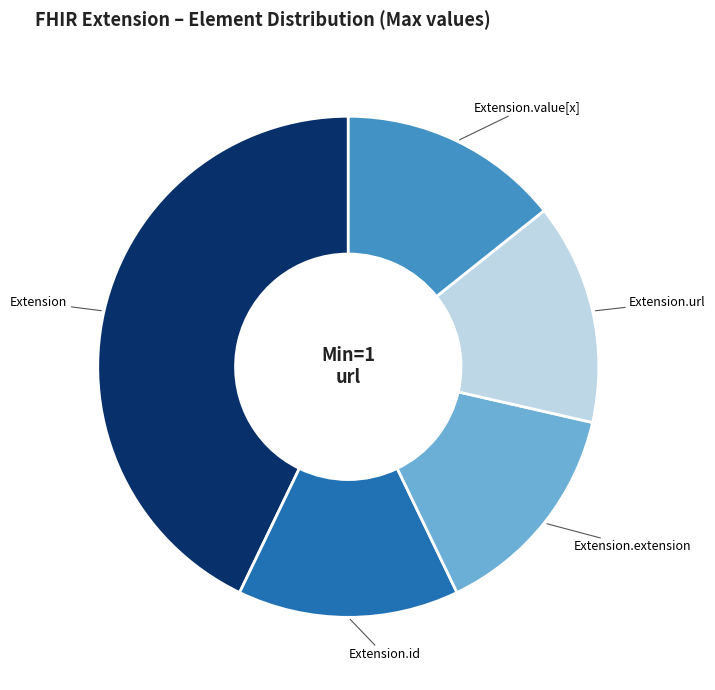

What is the ratio of the value at Extension.value[x] to the value at Extension.url?

1.0